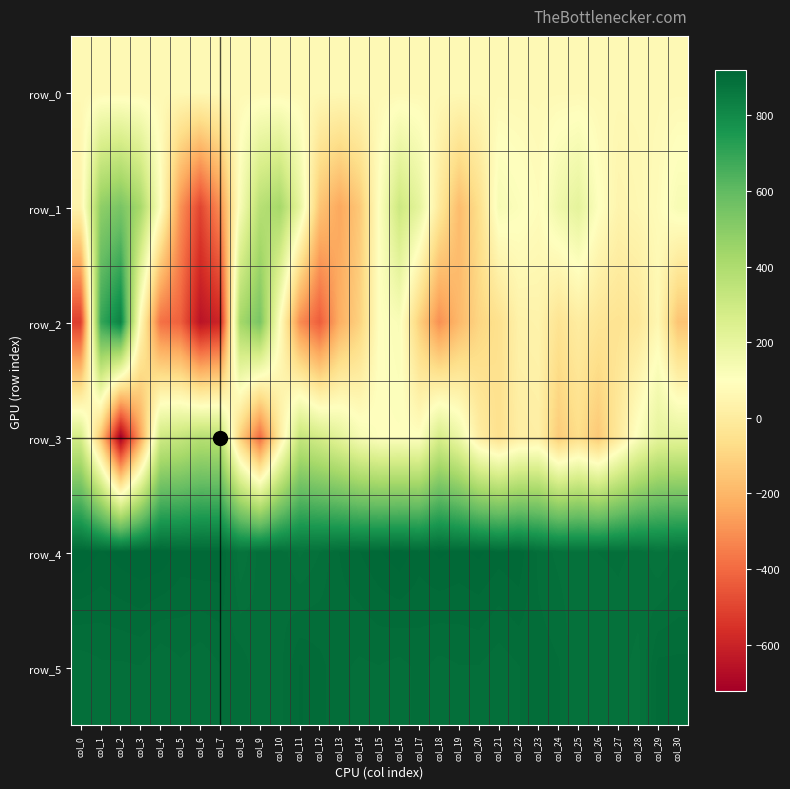

What is the difference between the maximum and minimum values in the row_1 series?

1041.0